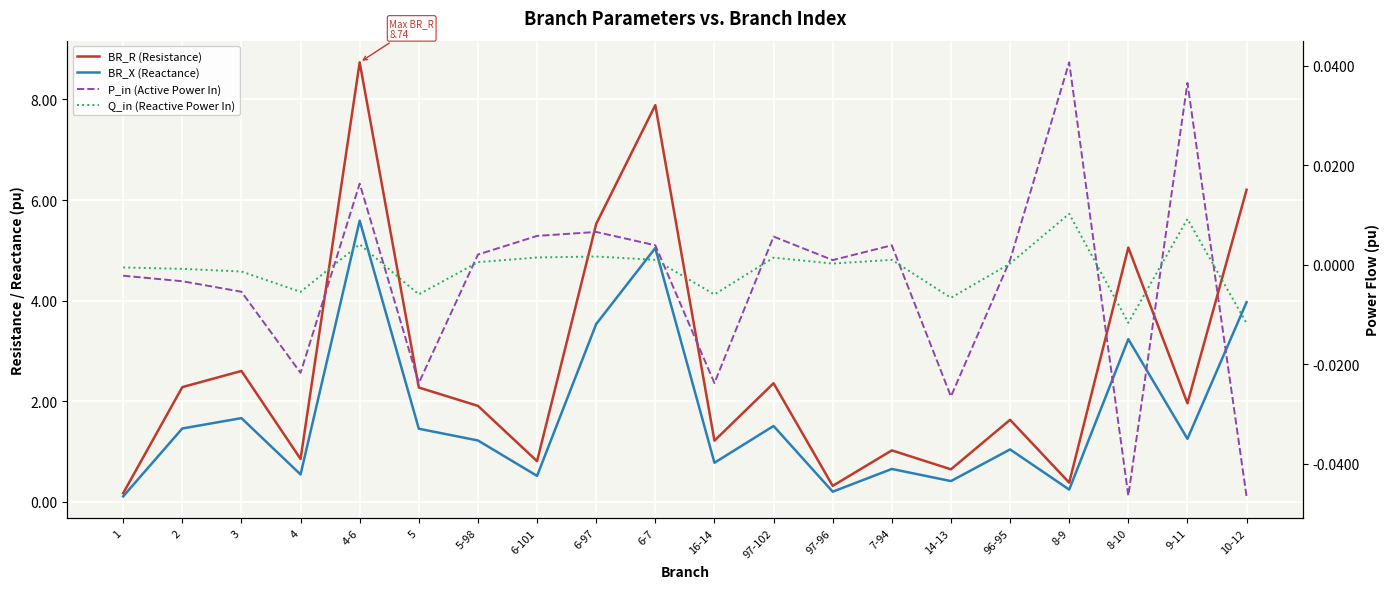

What is the label of the 15th point from the left?

14-13